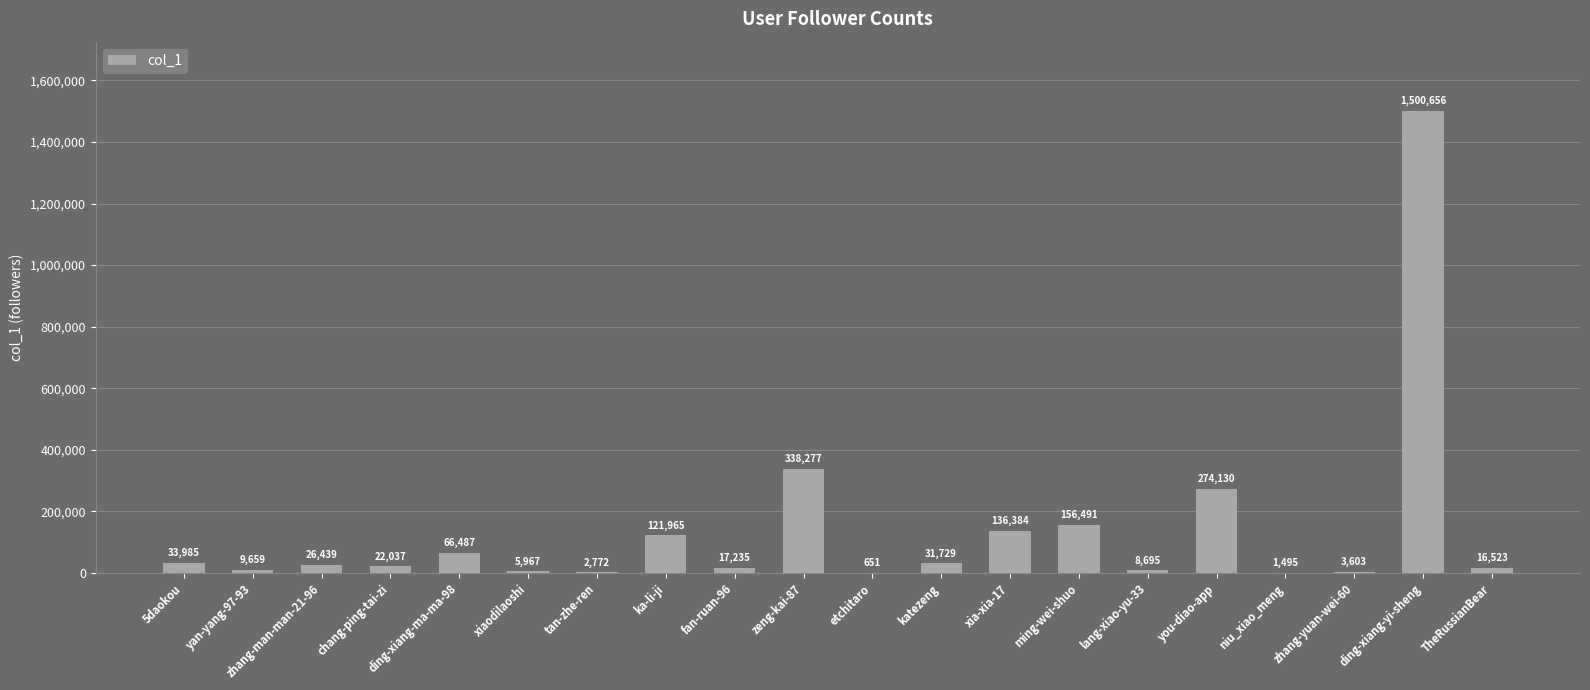

The value at zeng-kai-87 is 338277. True or false?

True